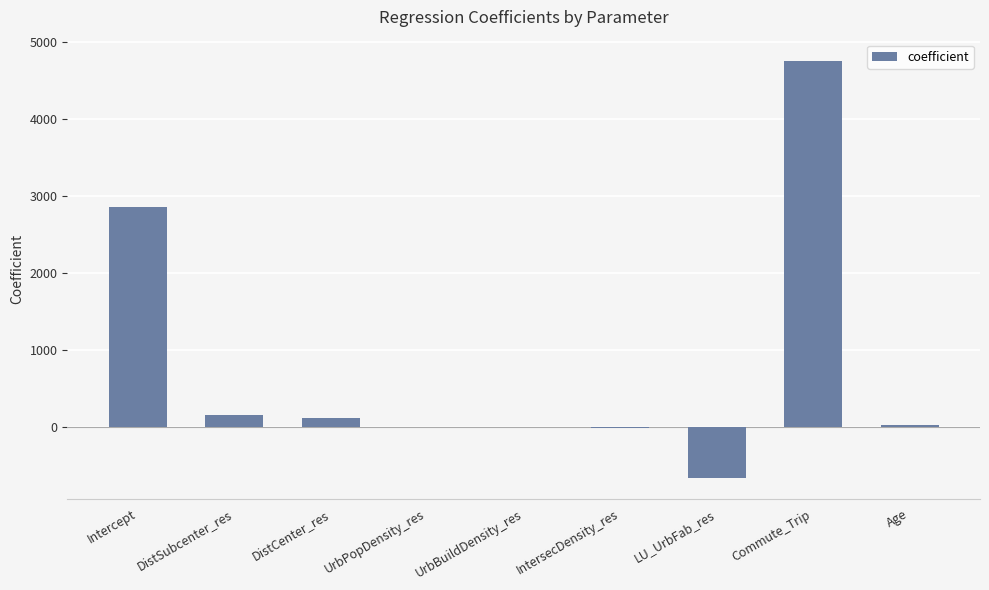

What is the change in value from IntersecDensity_res to Commute_Trip?

+4766.4